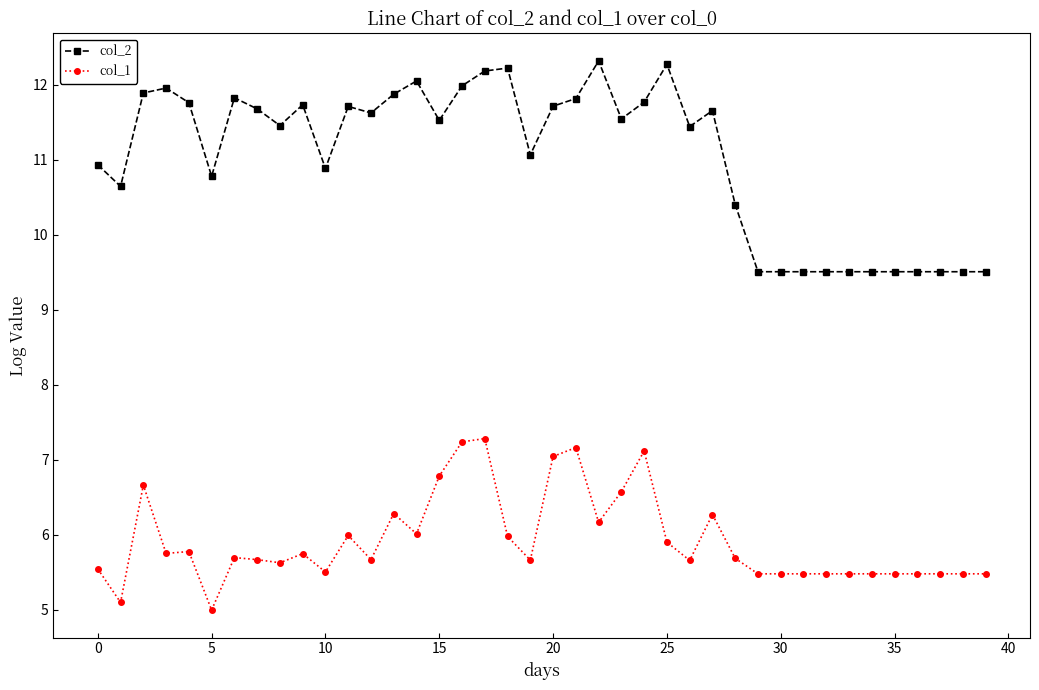

What is the highest value of the col_1 series?

7.3